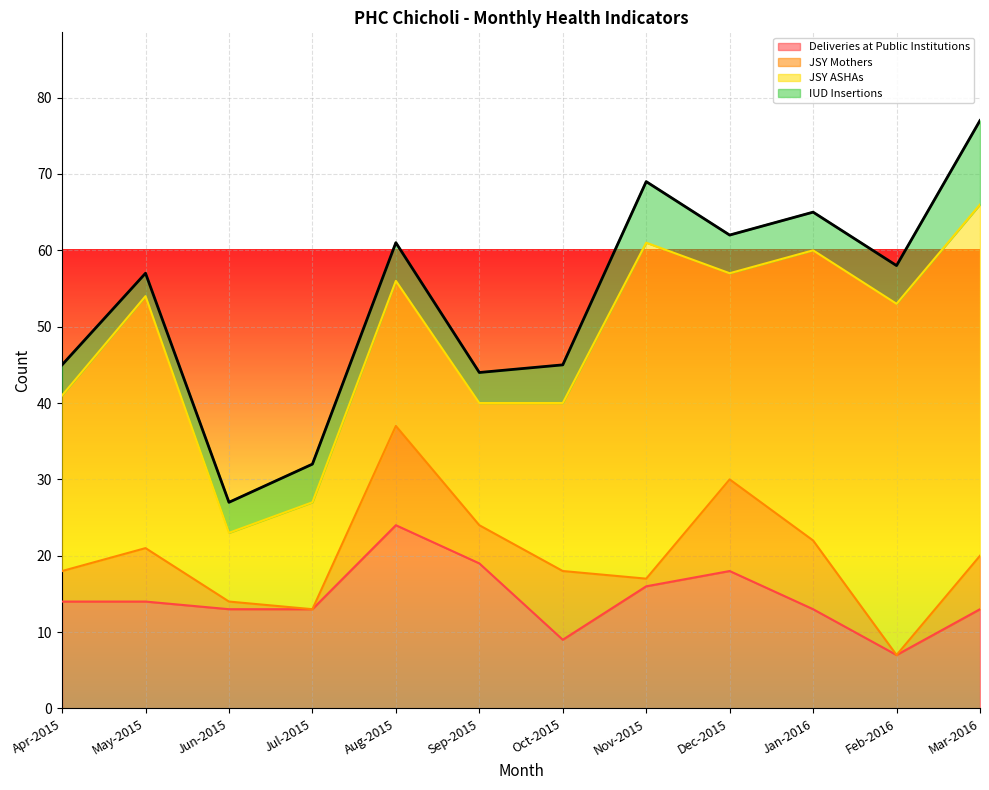

The value of JSY Mothers at Jan-2016 is 4. True or false?

False